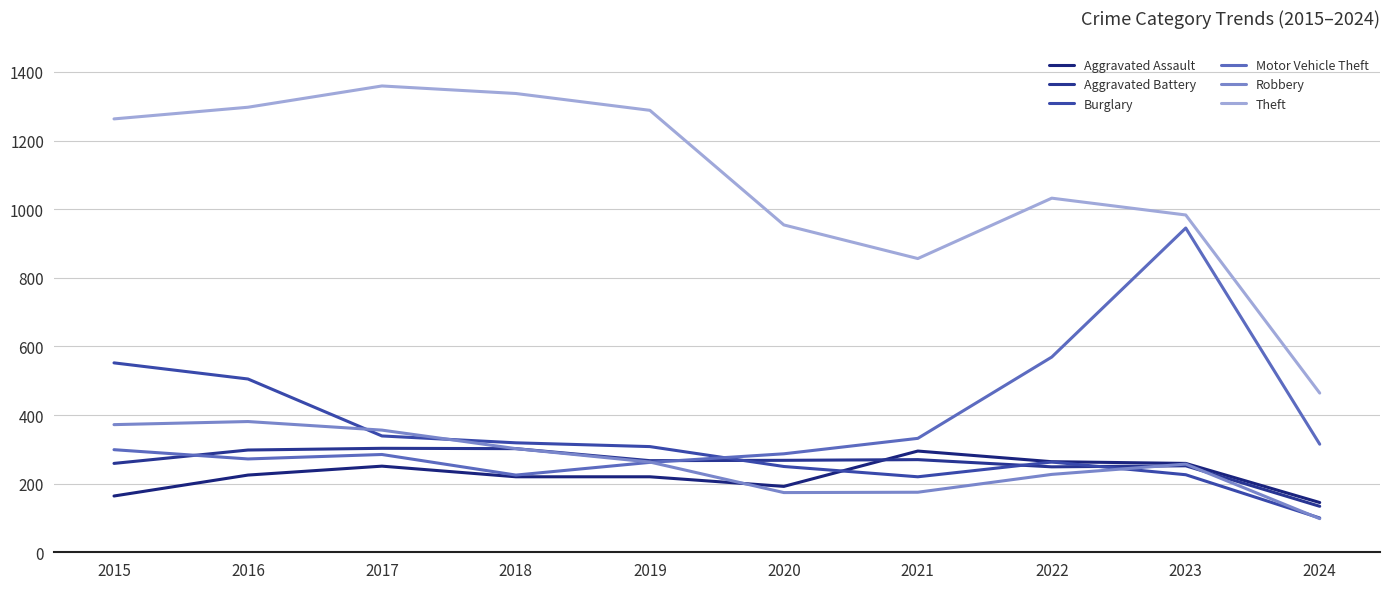

True or false: Aggravated Assault and Motor Vehicle Theft intersect in this chart.

False